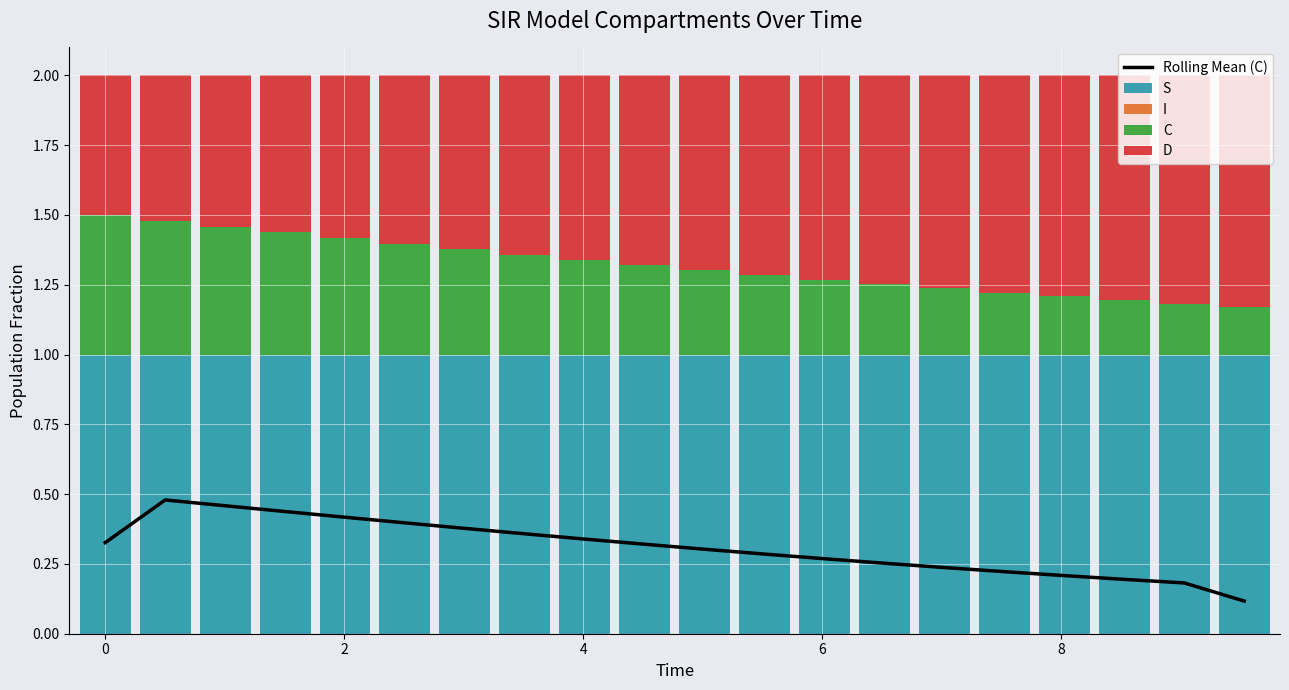

Is it true that D equals 1.2 at 4?

False